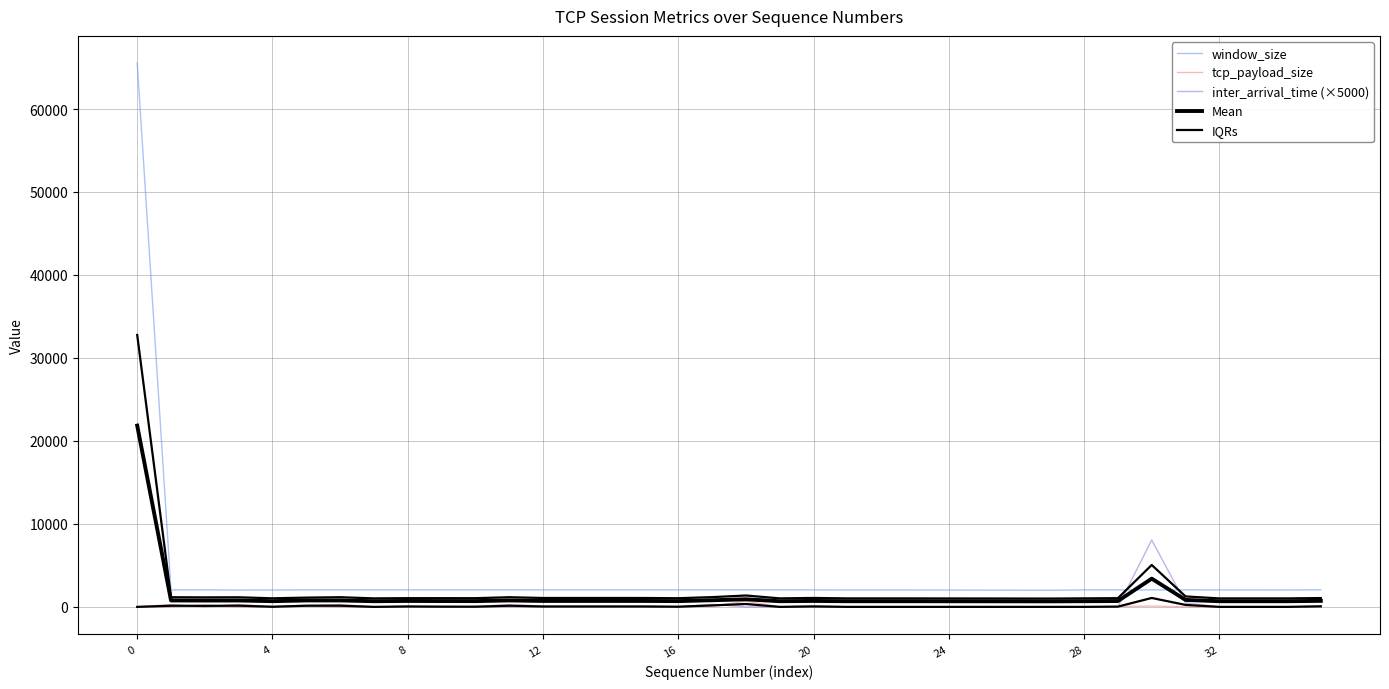

What is the maximum value for tcp_payload_size?

692.0